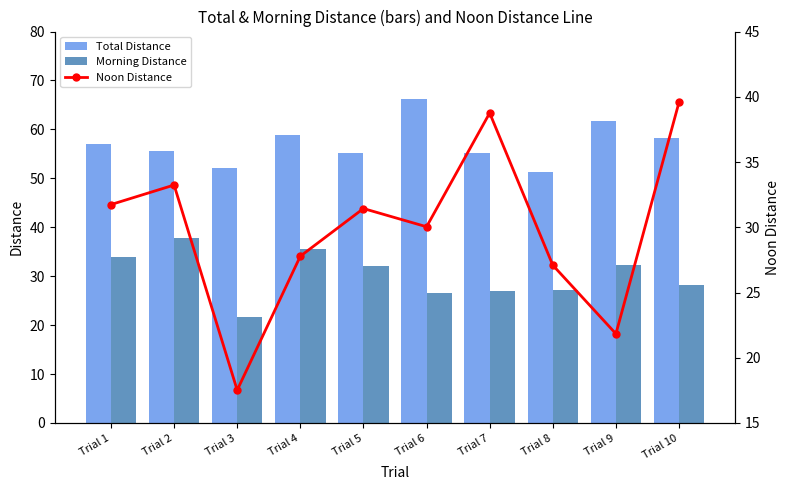

True or false: Morning Distance has a value of 57.9 at Trial 9.

False